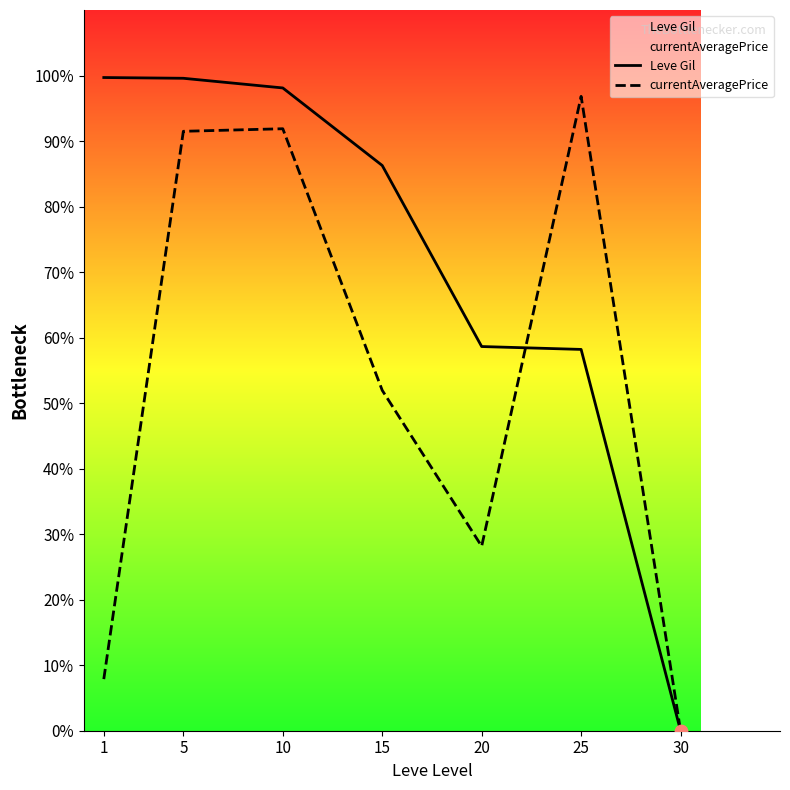

What are all the series names shown in the legend?

Leve Gil, currentAveragePrice